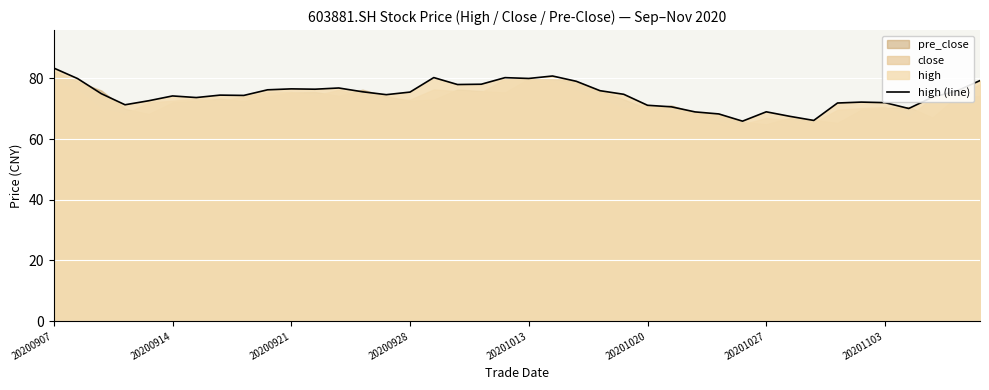

What is the sum of all values?

2981.0